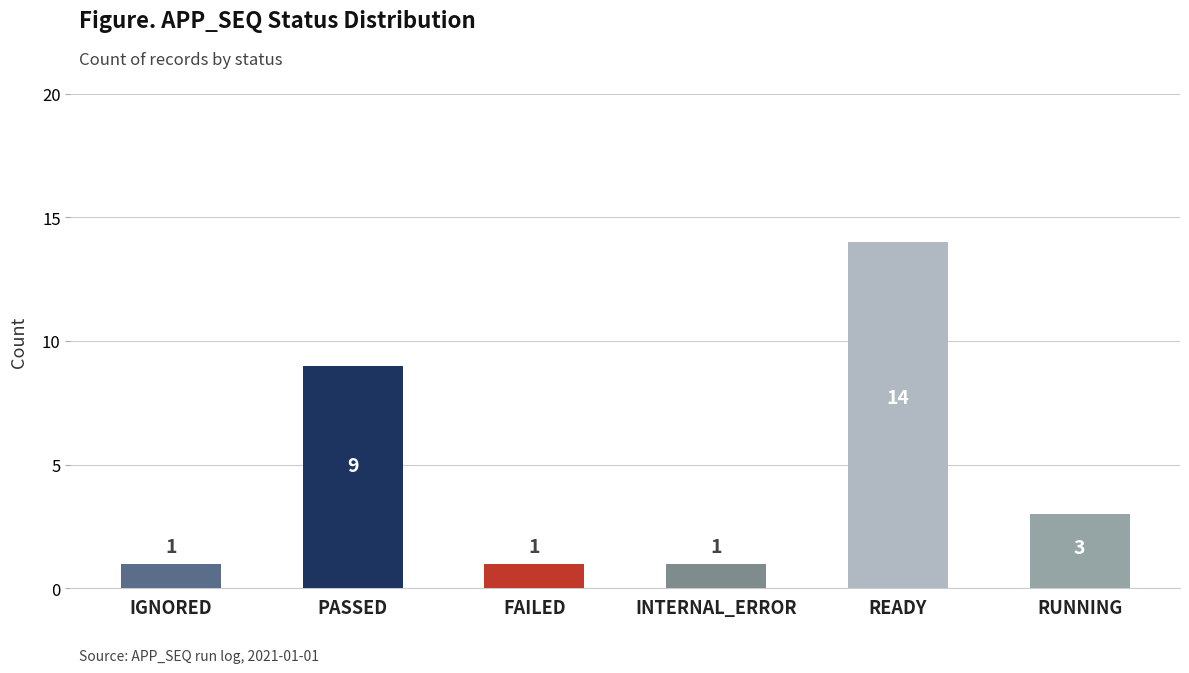

What is the label of the 6th bar from the right?

IGNORED